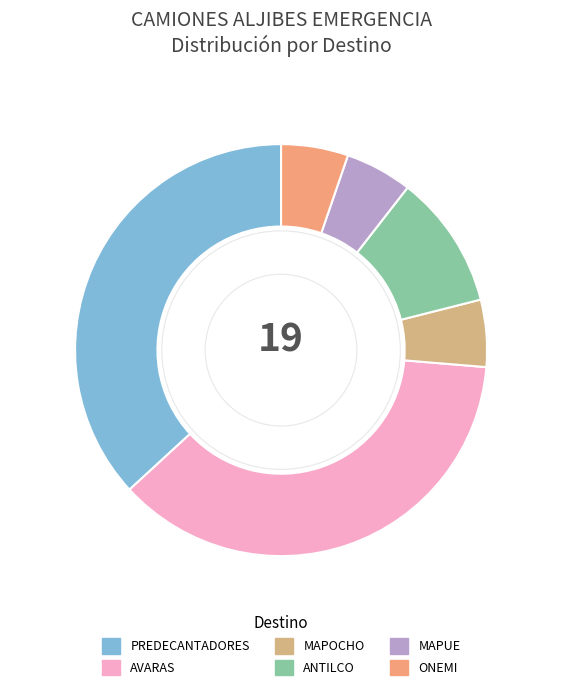

Rank the categories by value from highest to lowest.

PREDECANTADORES, AVARAS, ANTILCO, MAPOCHO, MAPUE, ONEMI